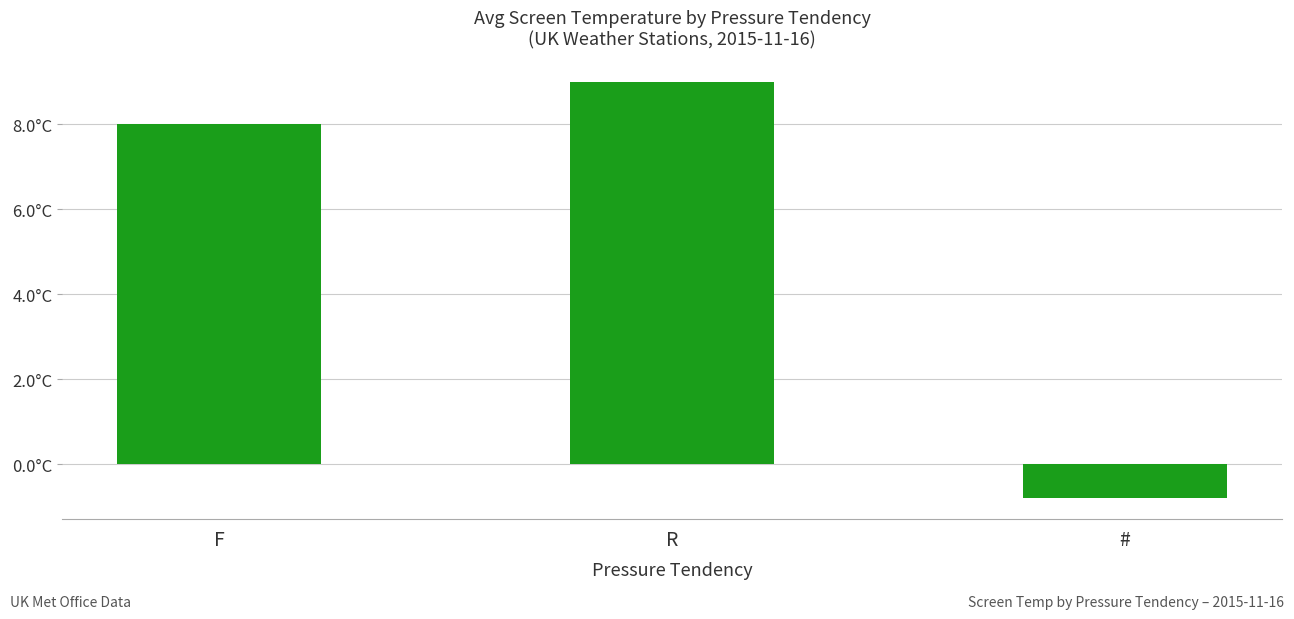

Are the bars horizontal?

No